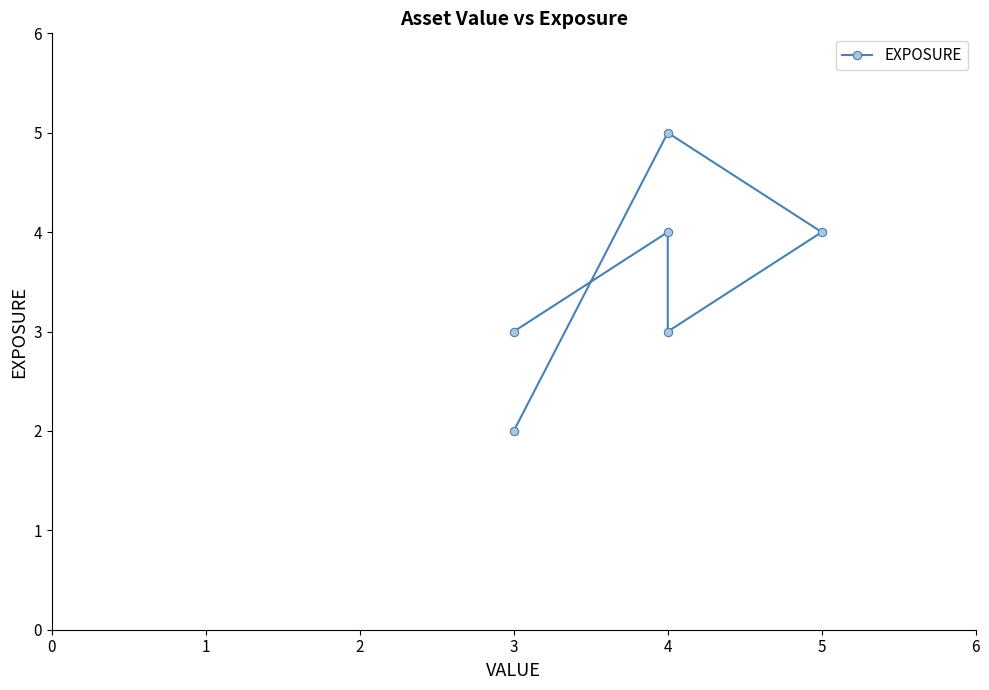

Read the value at 5.

4